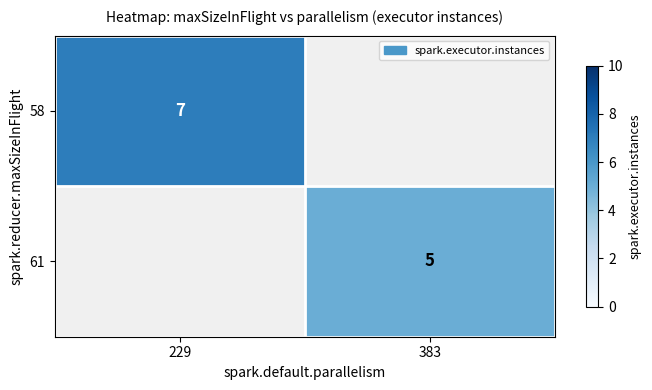

At how many categories does at least one series exceed 6?

1